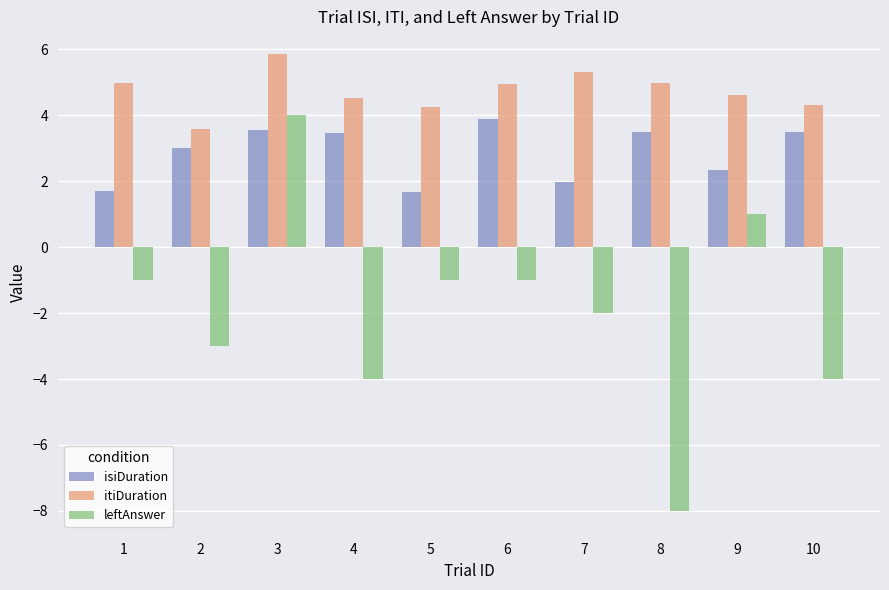

What are all the series names shown in the legend?

isiDuration, itiDuration, leftAnswer